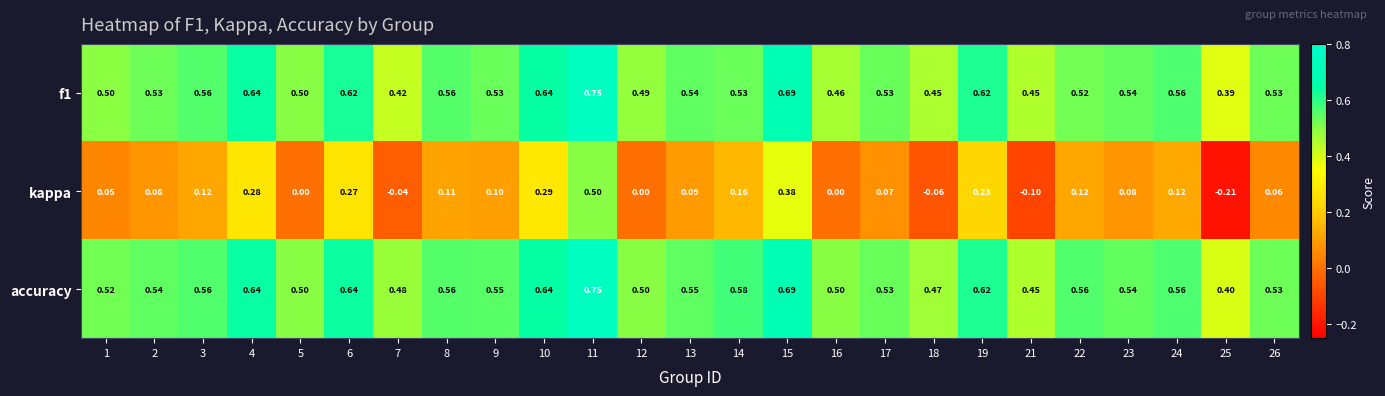

At 7, list the series in order from largest to smallest.

accuracy, f1, kappa